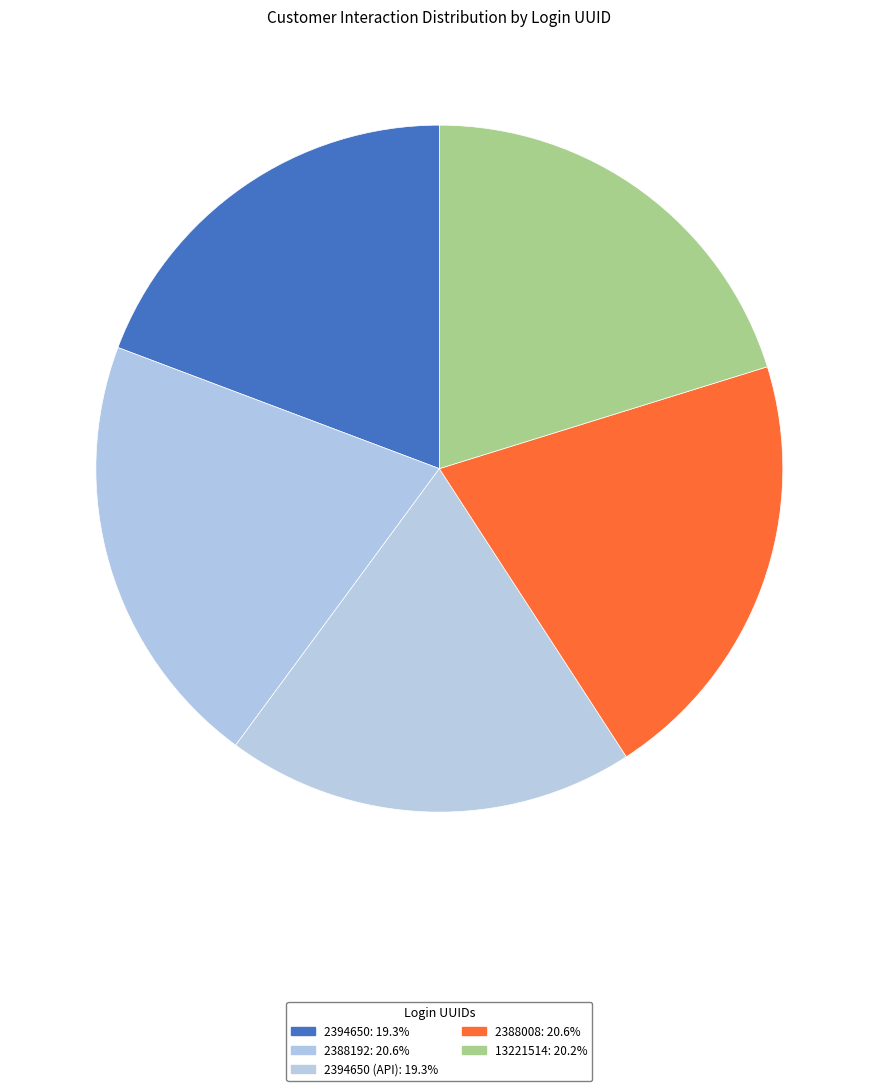

How many slices are in this pie chart?

5